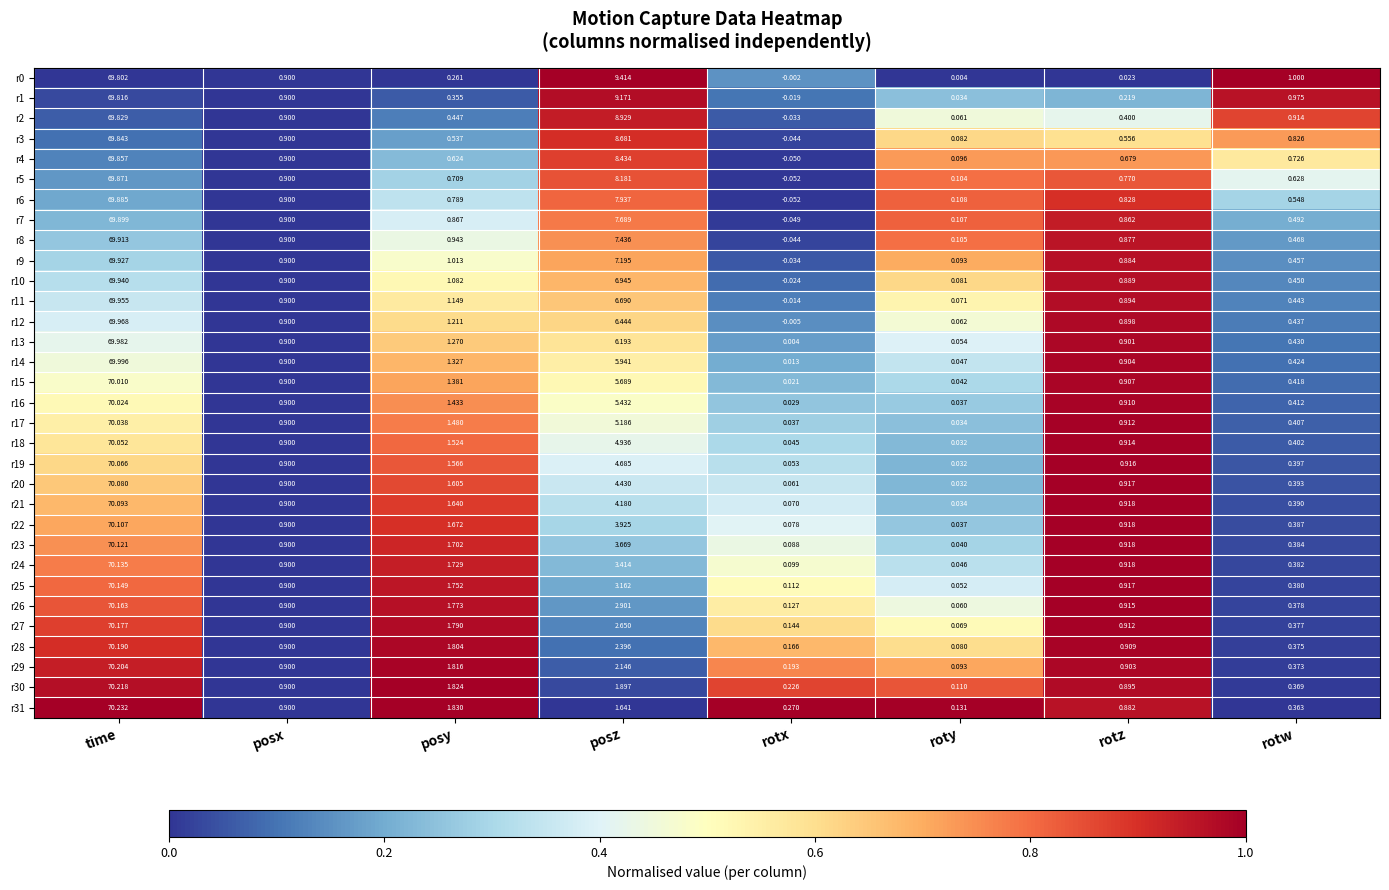

At how many categories does at least one series exceed 0?

8